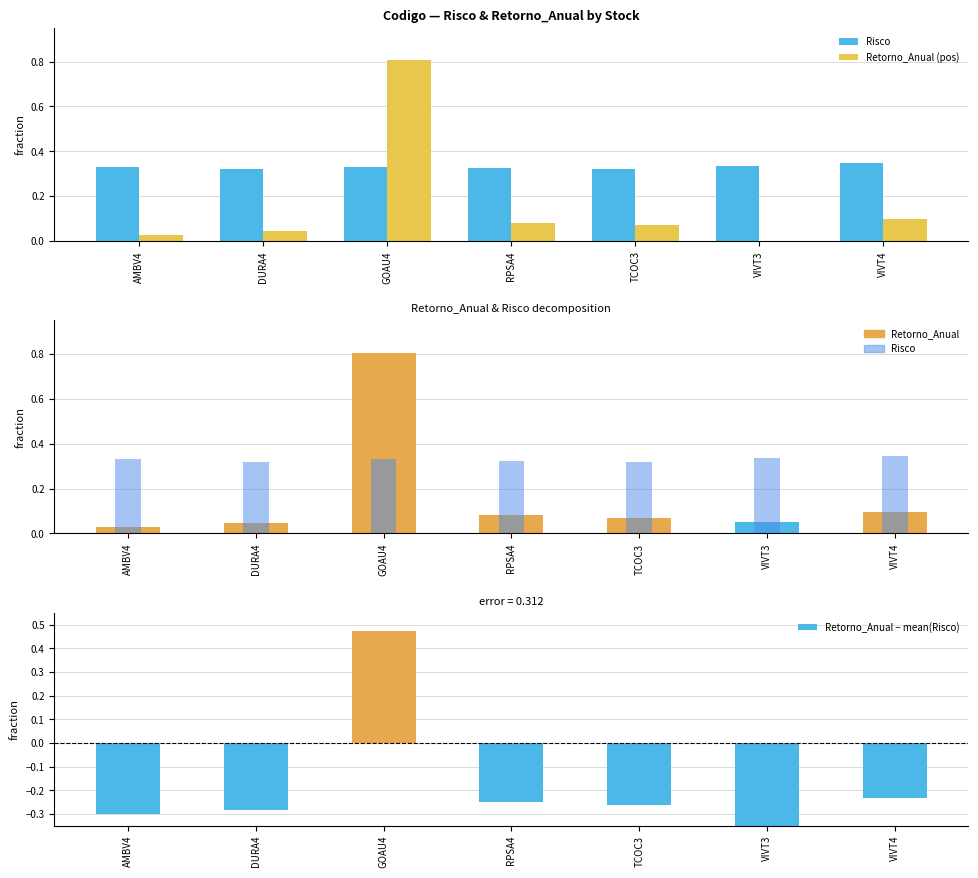

At which category is the sum across all series the highest?

GOAU4